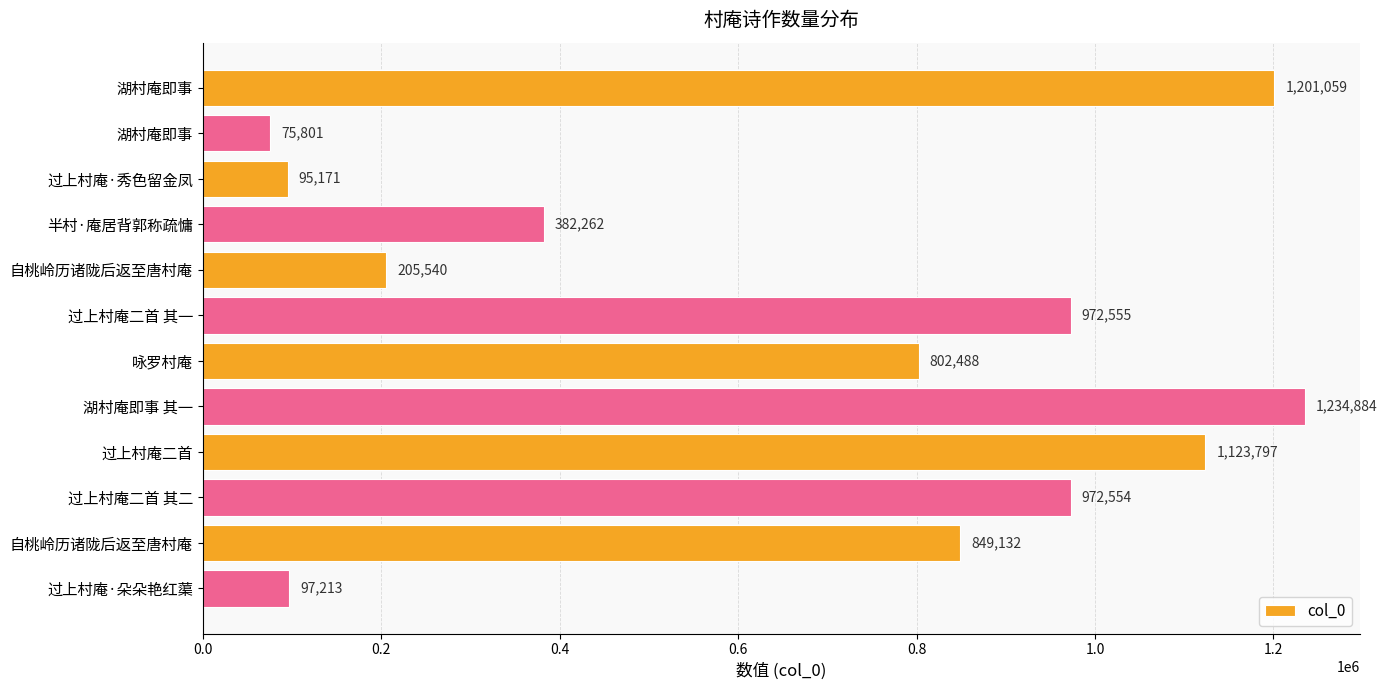

At which label is the value closest to 655342?

咏罗村庵